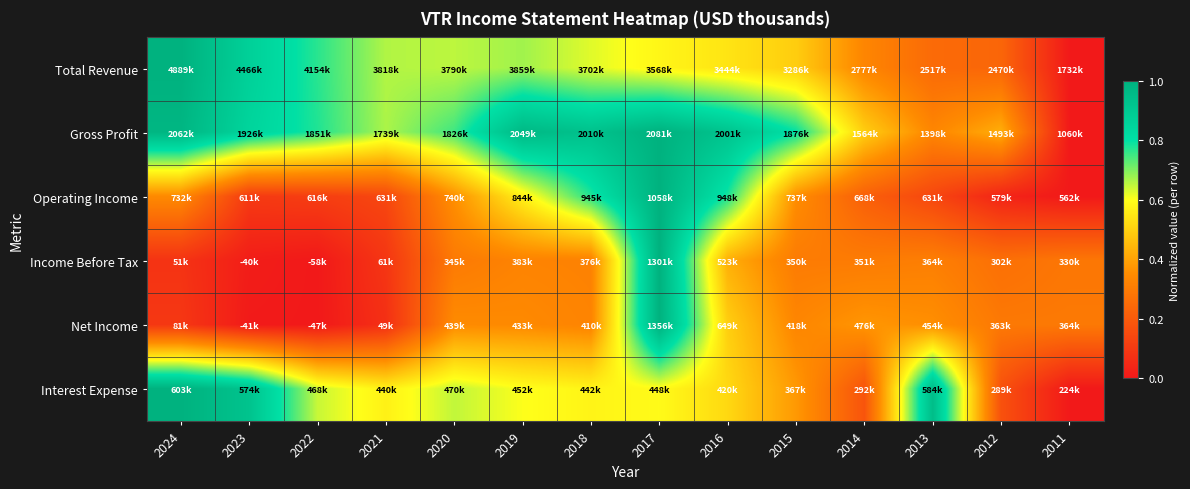

Reading right to left, transcribe all the data shown in this chart.

Total Revenue: 2011=0.0	2012=0.2	2013=0.2	2014=0.3	2015=0.5	2016=0.5	2017=0.6	2018=0.6	2019=0.7	2020=0.7	2021=0.7	2022=0.8	2023=0.9	2024=1.0
Gross Profit: 2011=0.0	2012=0.4	2013=0.3	2014=0.5	2015=0.8	2016=0.9	2017=1.0	2018=0.9	2019=1.0	2020=0.7	2021=0.7	2022=0.8	2023=0.8	2024=1.0
Operating Income: 2011=0.0	2012=0.0	2013=0.1	2014=0.2	2015=0.4	2016=0.8	2017=1.0	2018=0.8	2019=0.6	2020=0.4	2021=0.1	2022=0.1	2023=0.1	2024=0.3
Income Before Tax: 2011=0.3	2012=0.3	2013=0.3	2014=0.3	2015=0.3	2016=0.4	2017=1.0	2018=0.3	2019=0.3	2020=0.3	2021=0.1	2022=0.0	2023=0.0	2024=0.1
Net Income: 2011=0.3	2012=0.3	2013=0.4	2014=0.4	2015=0.3	2016=0.5	2017=1.0	2018=0.3	2019=0.3	2020=0.3	2021=0.1	2022=0.0	2023=0.0	2024=0.1
Interest Expense: 2011=0.0	2012=0.2	2013=0.9	2014=0.2	2015=0.4	2016=0.5	2017=0.6	2018=0.6	2019=0.6	2020=0.6	2021=0.6	2022=0.6	2023=0.9	2024=1.0